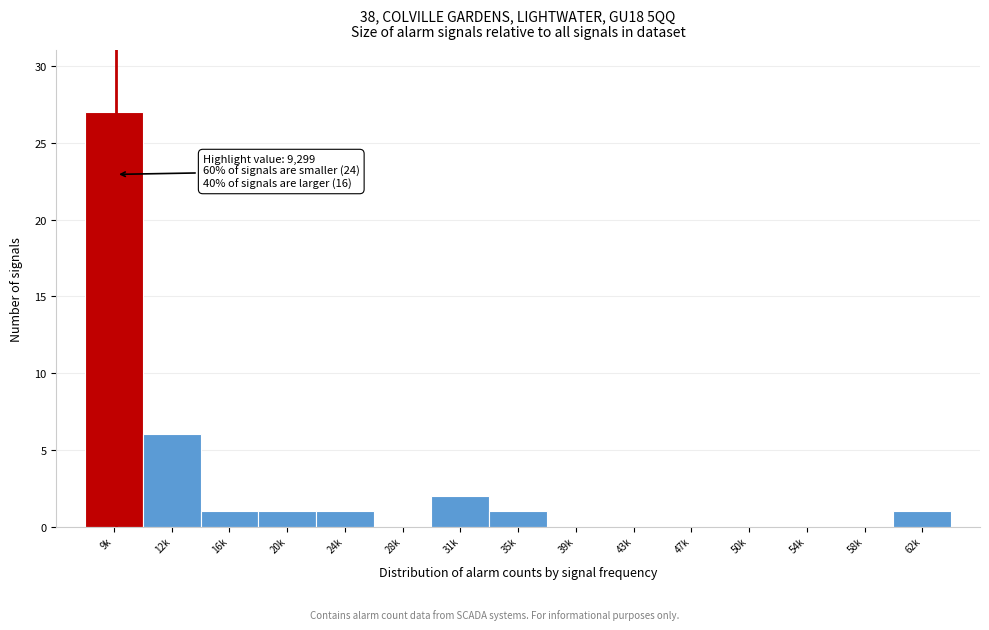

Reading left to right, list all the values displayed in this chart.

9k=27	12k=6	16k=1	20k=1	24k=1	28k=0	31k=2	35k=1	39k=0	43k=0	47k=0	50k=0	54k=0	58k=0	62k=1